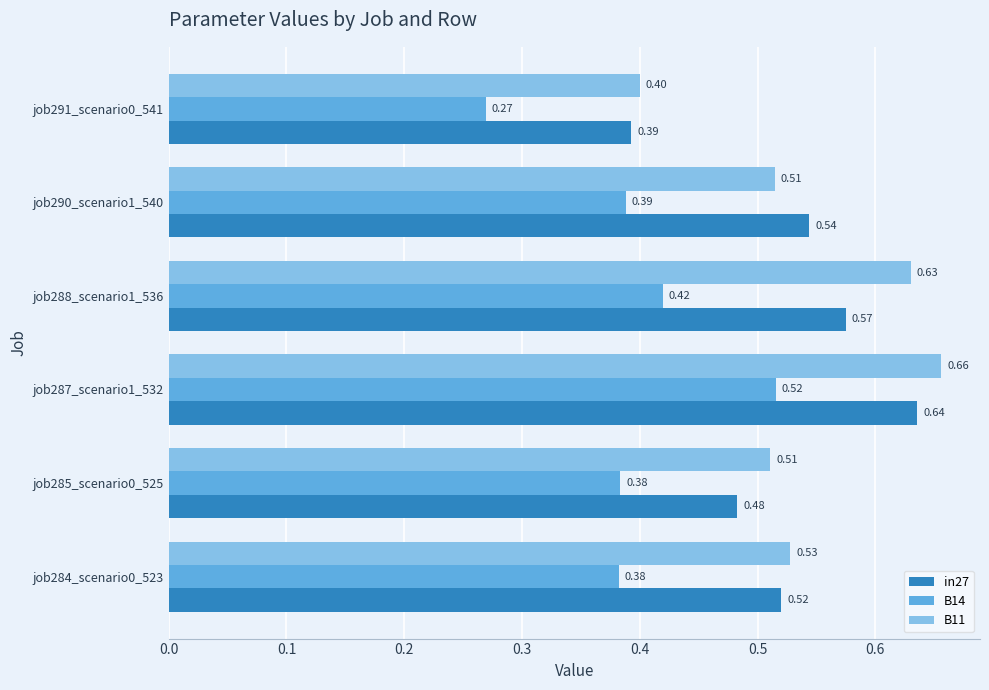

Which series has the largest total across all categories?

B11